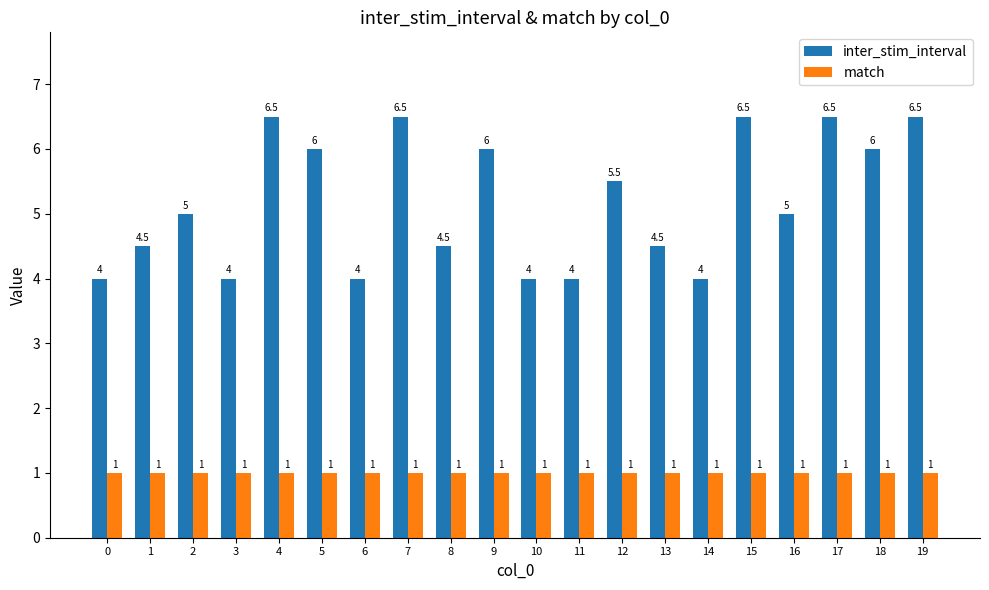

Reading left to right, list all the values displayed in this chart.

inter_stim_interval: 4.0	4.5	5.0	4.0	6.5	6.0	4.0	6.5	4.5	6.0	4.0	4.0	5.5	4.5	4.0	6.5	5.0	6.5	6.0	6.5
match: 1.0	1.0	1.0	1.0	1.0	1.0	1.0	1.0	1.0	1.0	1.0	1.0	1.0	1.0	1.0	1.0	1.0	1.0	1.0	1.0